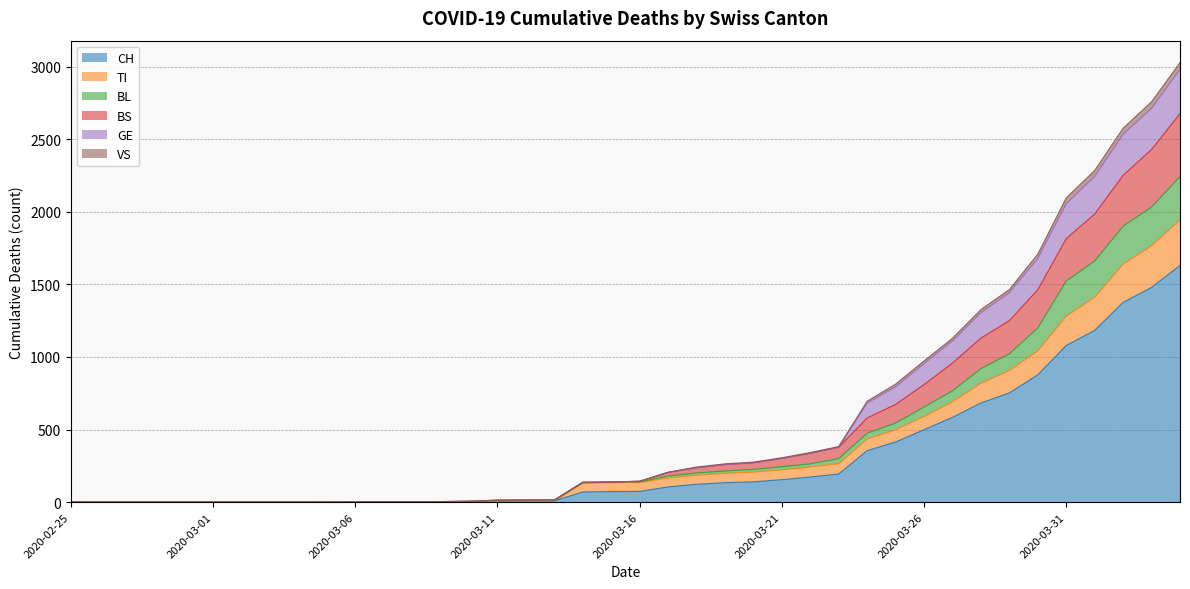

What is the sum of all CH values?

12188